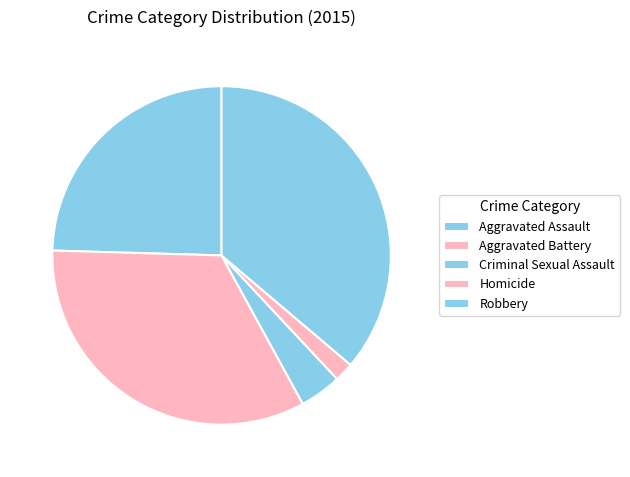

How many segments does this pie chart have?

5